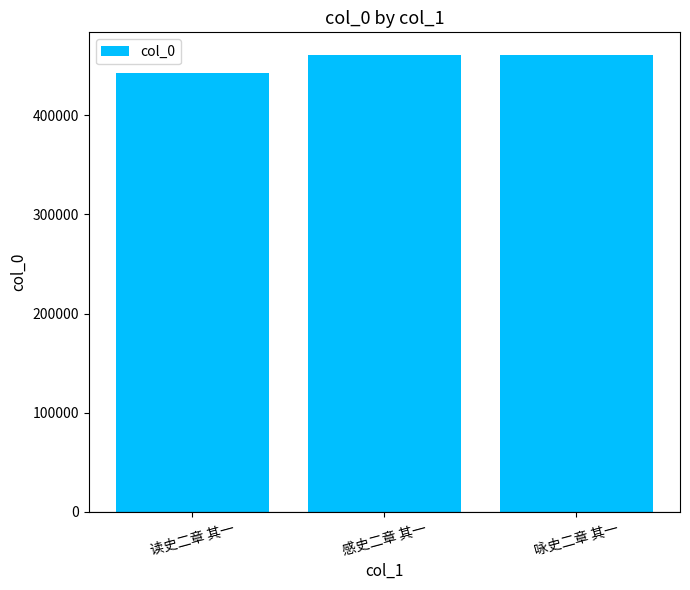

What is the label of the 2nd bar from the right?

感史二章 其一